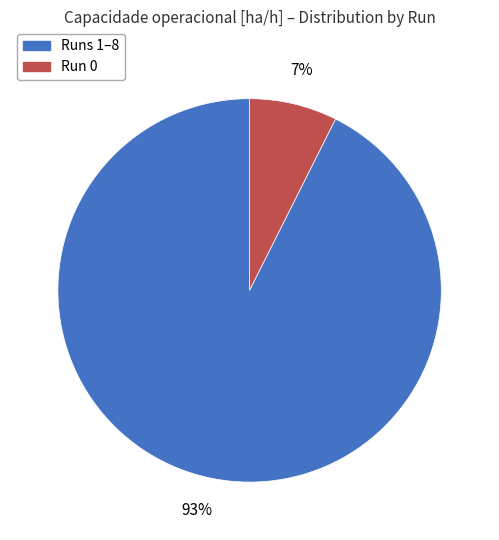

Does any single category account for the majority?

Yes